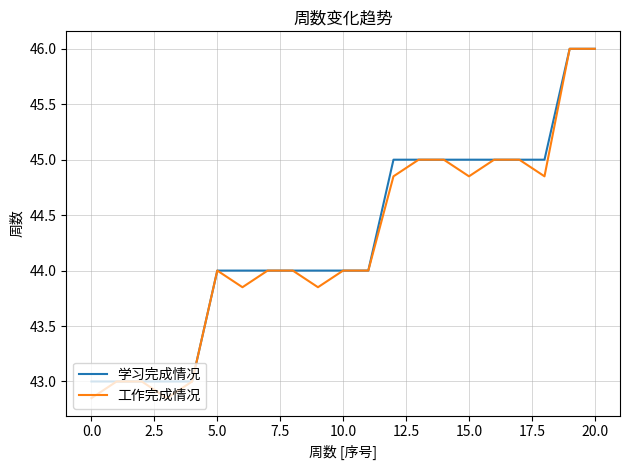

What is the greatest value displayed?

46.0